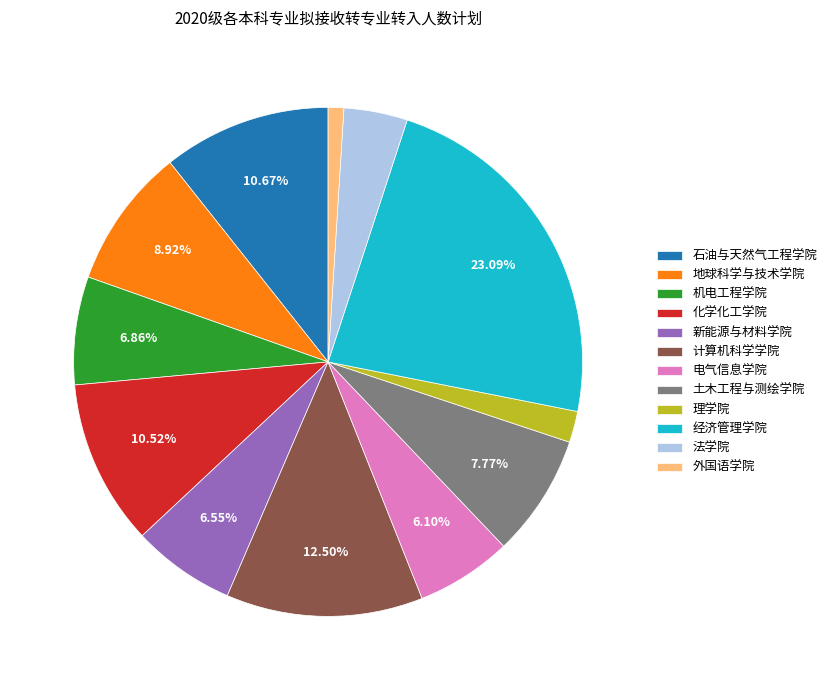

Count the number of slices in the pie.

12